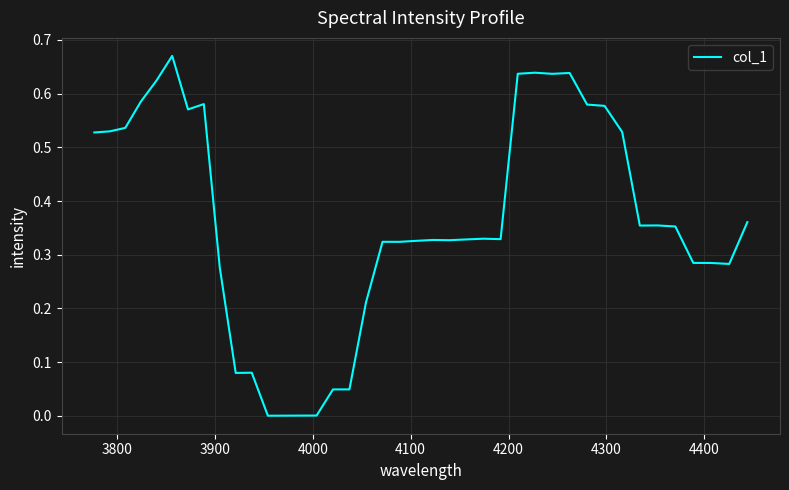

Does the chart display data point markers on the line(s)?

No